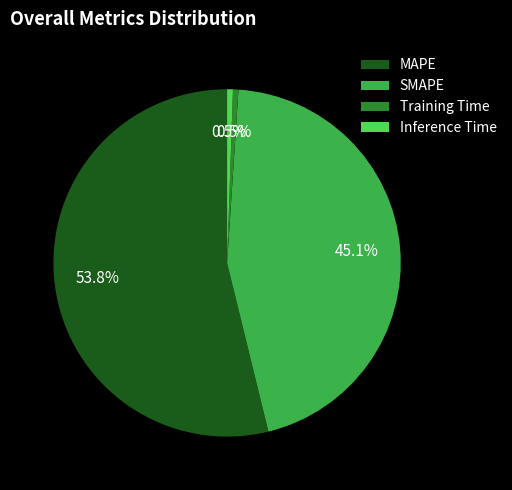

Approximately how many times larger is the value at MAPE compared to SMAPE?

1.2